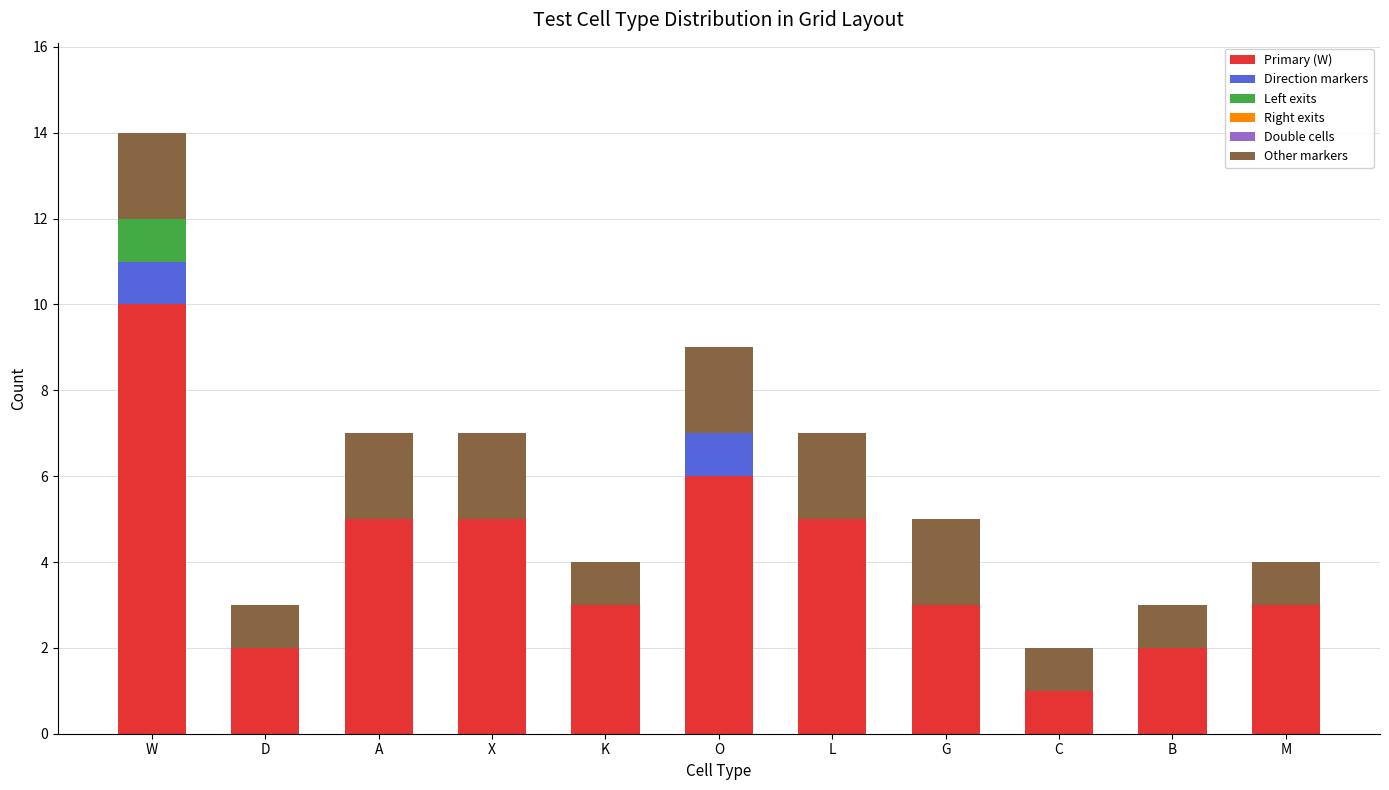

What is the sum of all Primary (W) values?

45